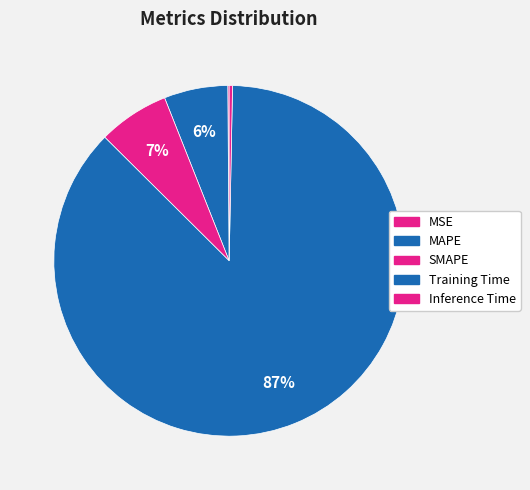

Which slice represents more than half of the pie?

Training Time